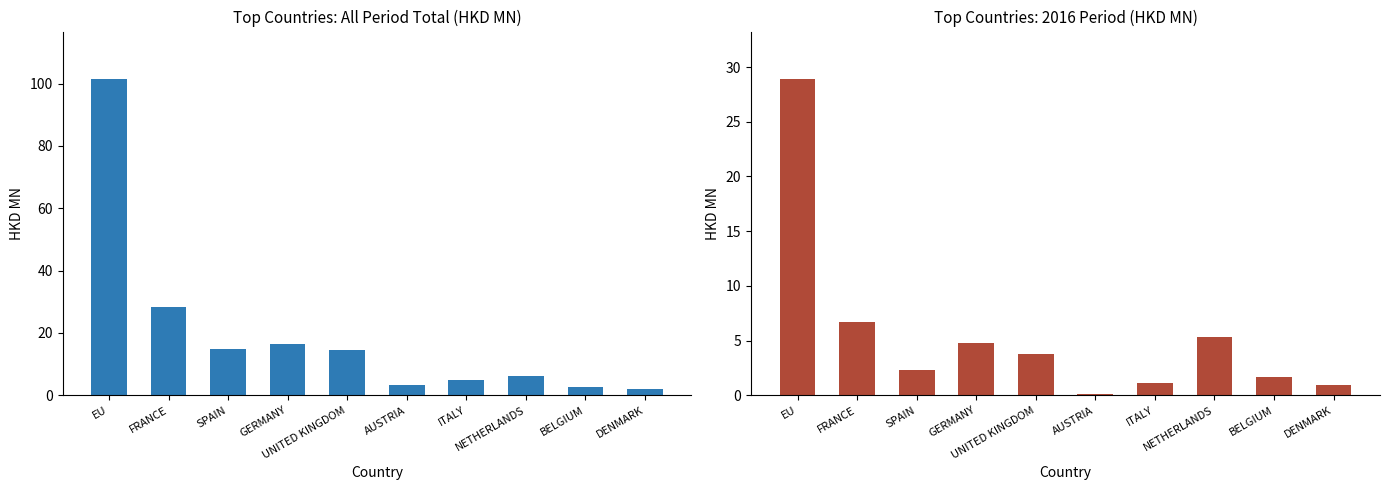

Count the number of values greater than 14.

5